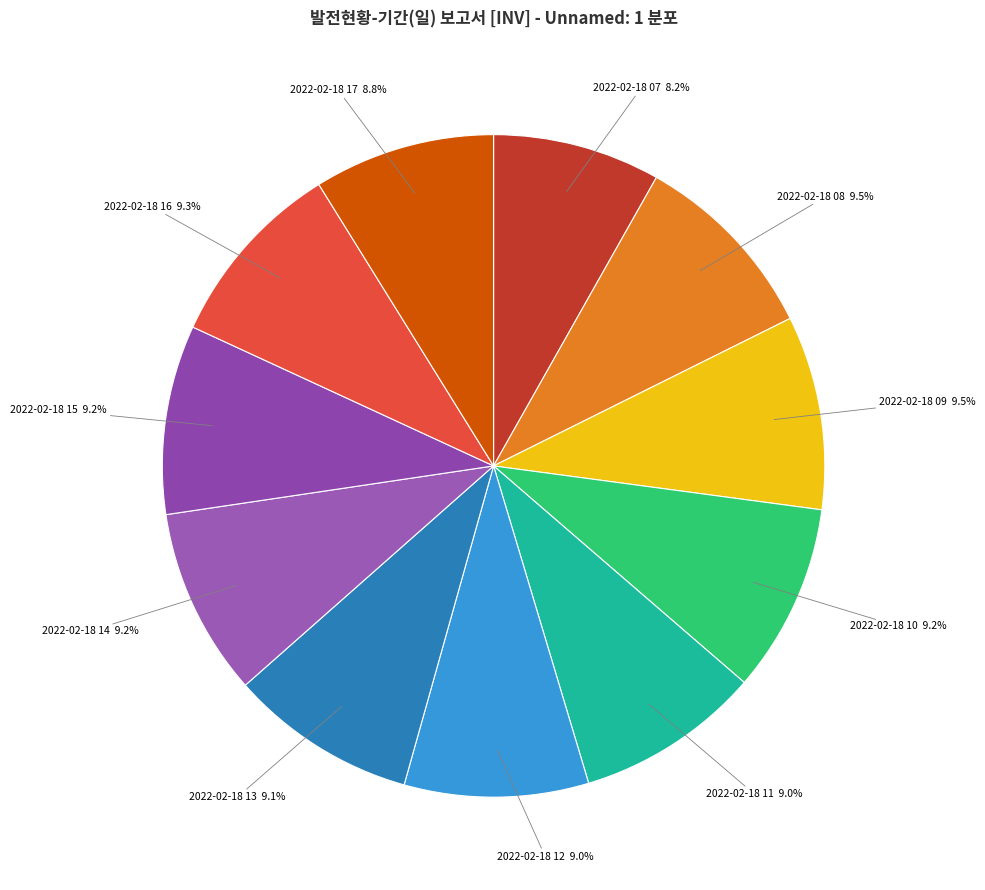

Approximately how many times larger is the value at 2022-02-18 08 compared to 2022-02-18 15?

1.0